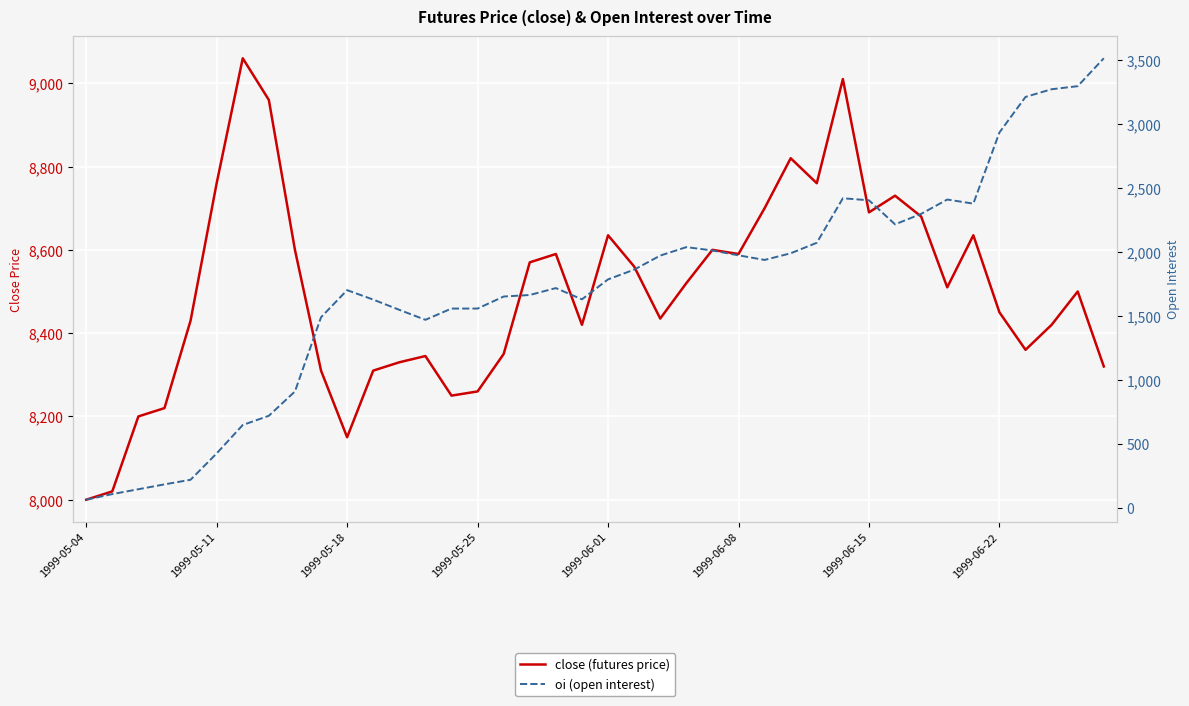

Is the value of close (futures price) at 26 greater than the value of oi (open interest) at 32?

Yes